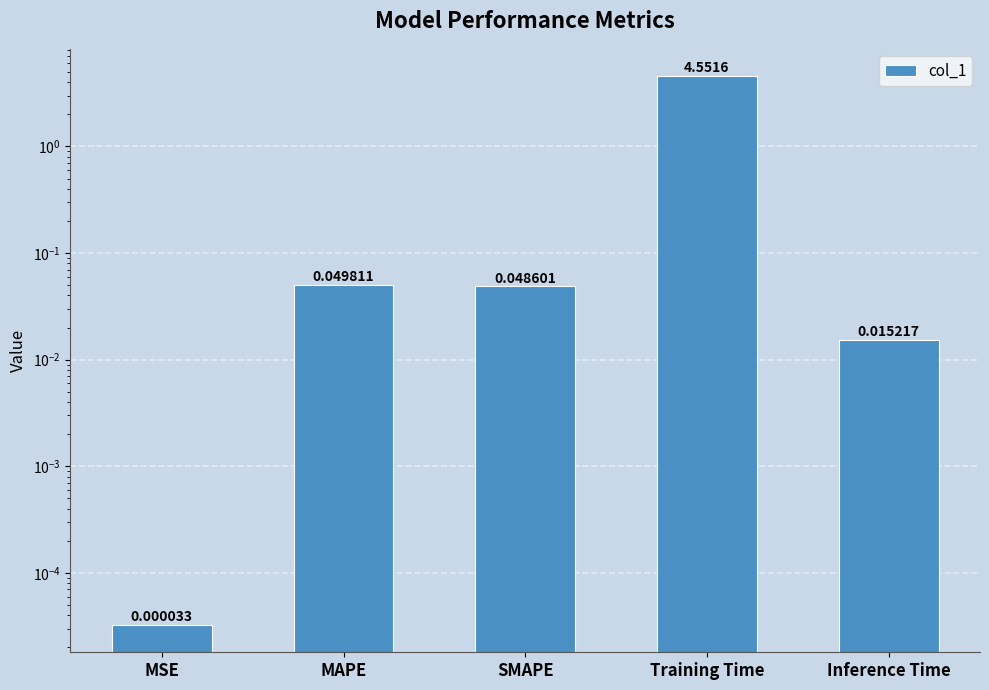

Which has a higher value, SMAPE or MAPE?

MAPE